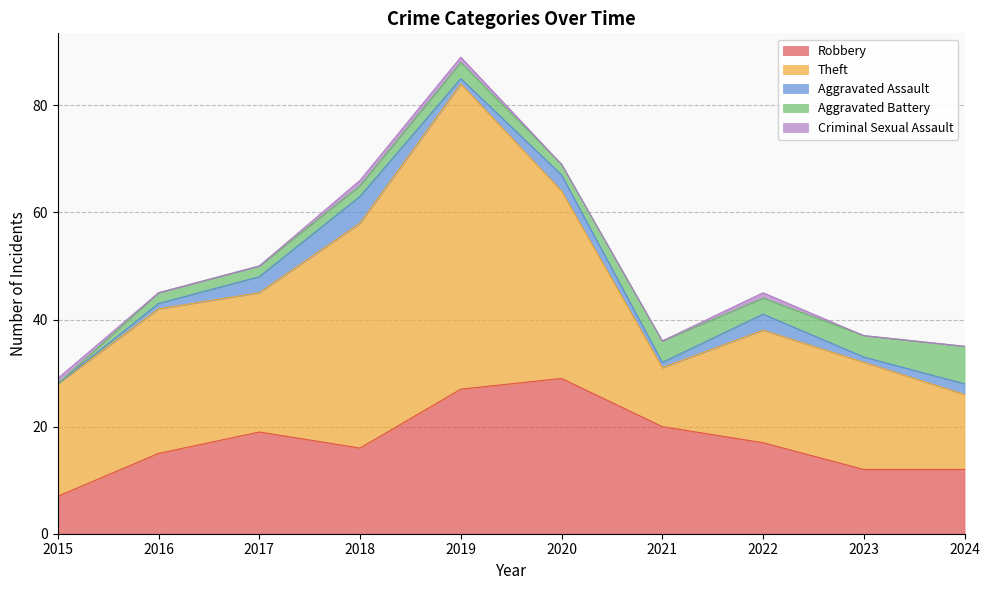

Is it true that Robbery equals 29 at 2022?

False